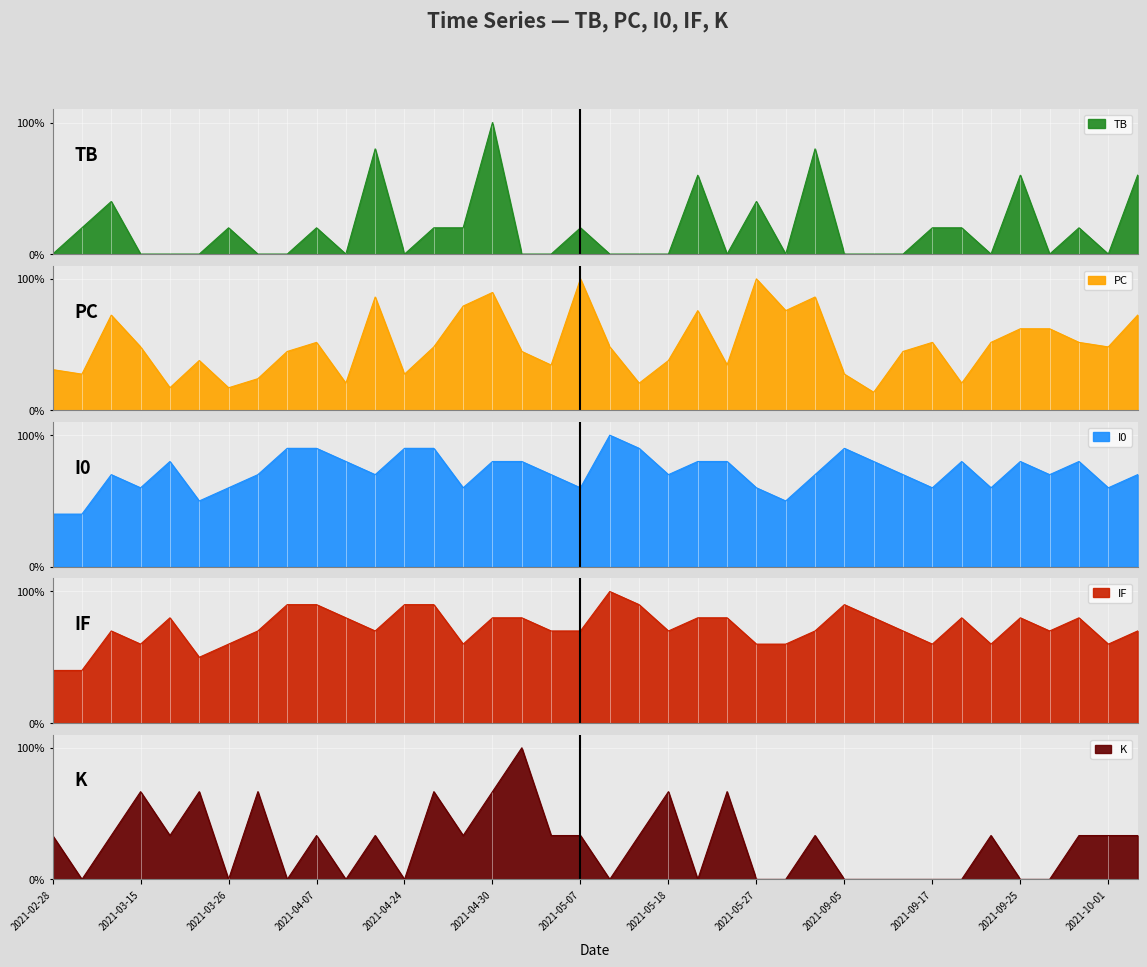

Which series changed the most between 2021-04-24 and 2021-05-21?

TB